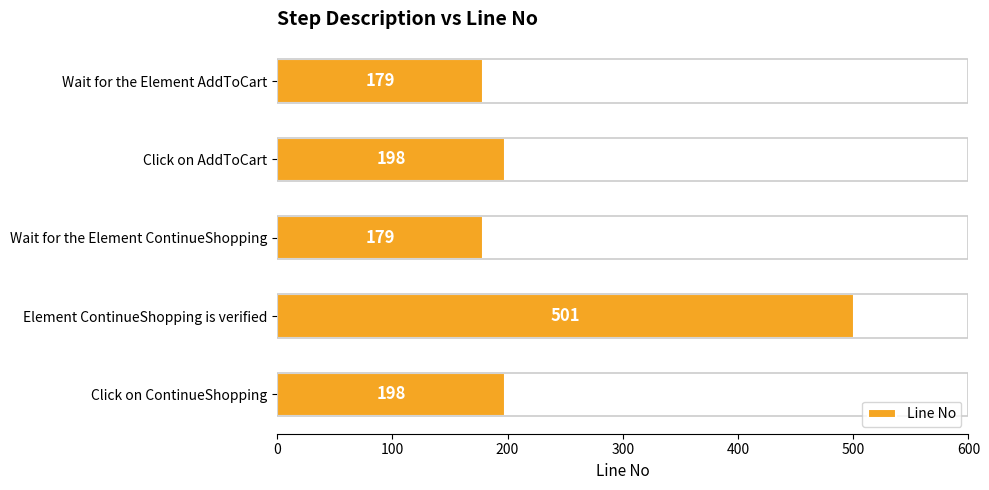

How many categories are shown in the chart?

5